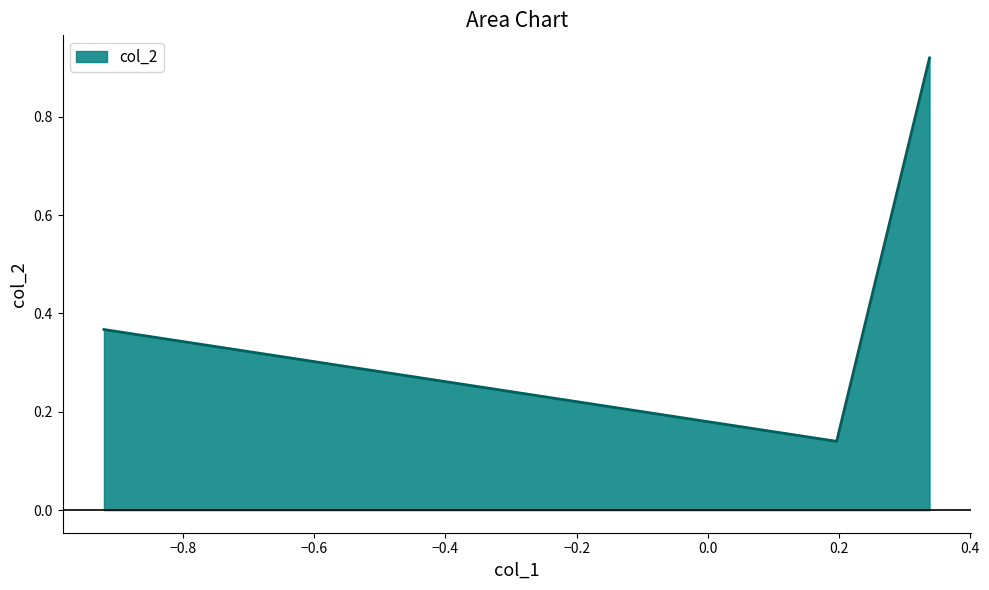

What is the average value?

0.5